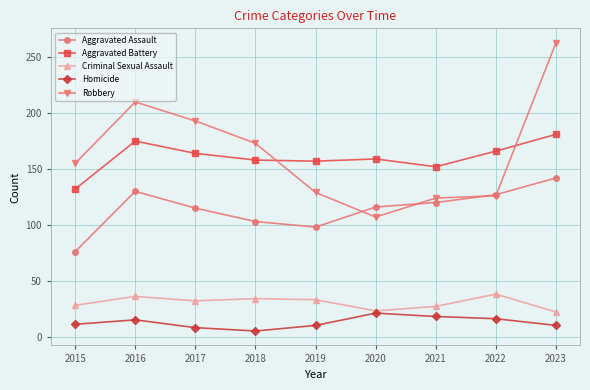

What is the value of the Aggravated Battery point at the 2nd from the left?

175